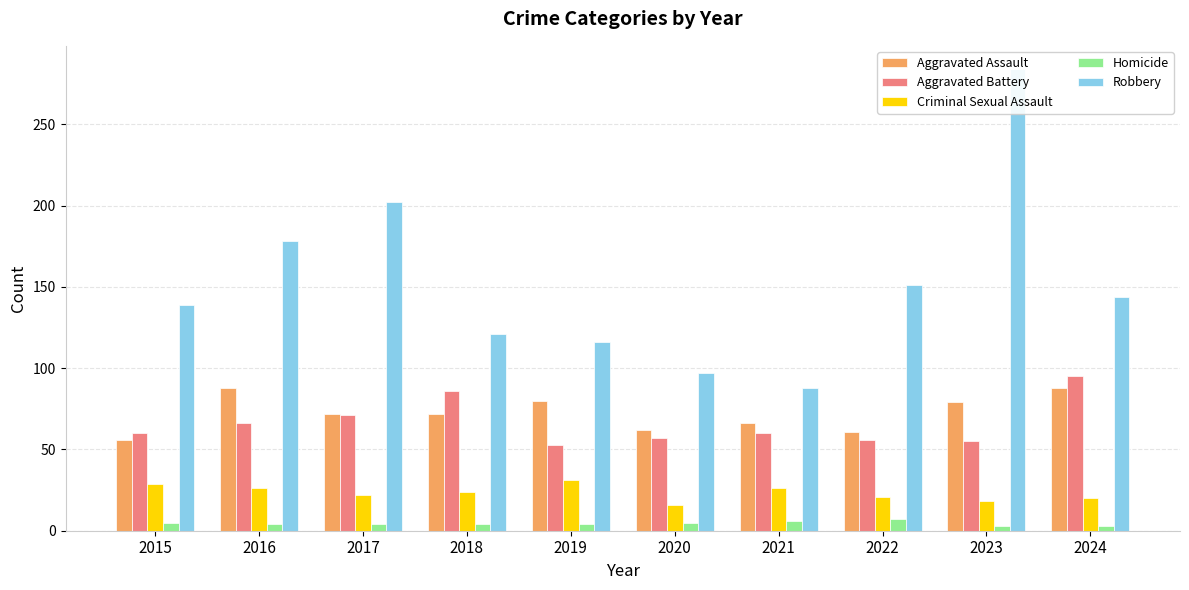

The value of Homicide at 2021 is 6. True or false?

True